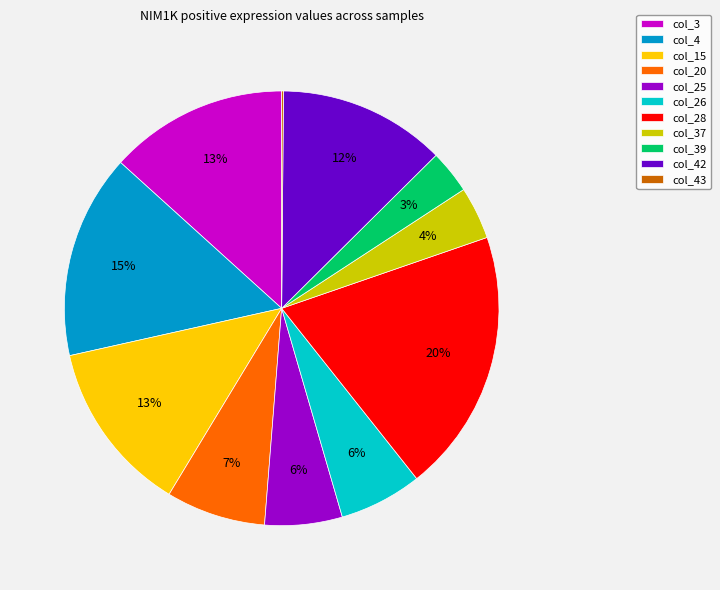

To the nearest percent, what portion does col_20 represent?

7%